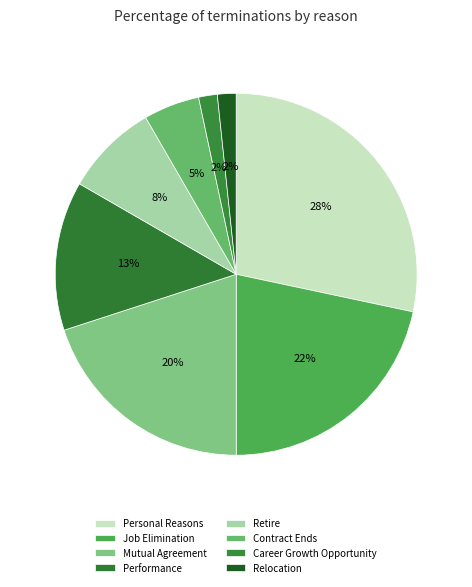

What percentage is the Relocation slice, to the nearest percent?

2%